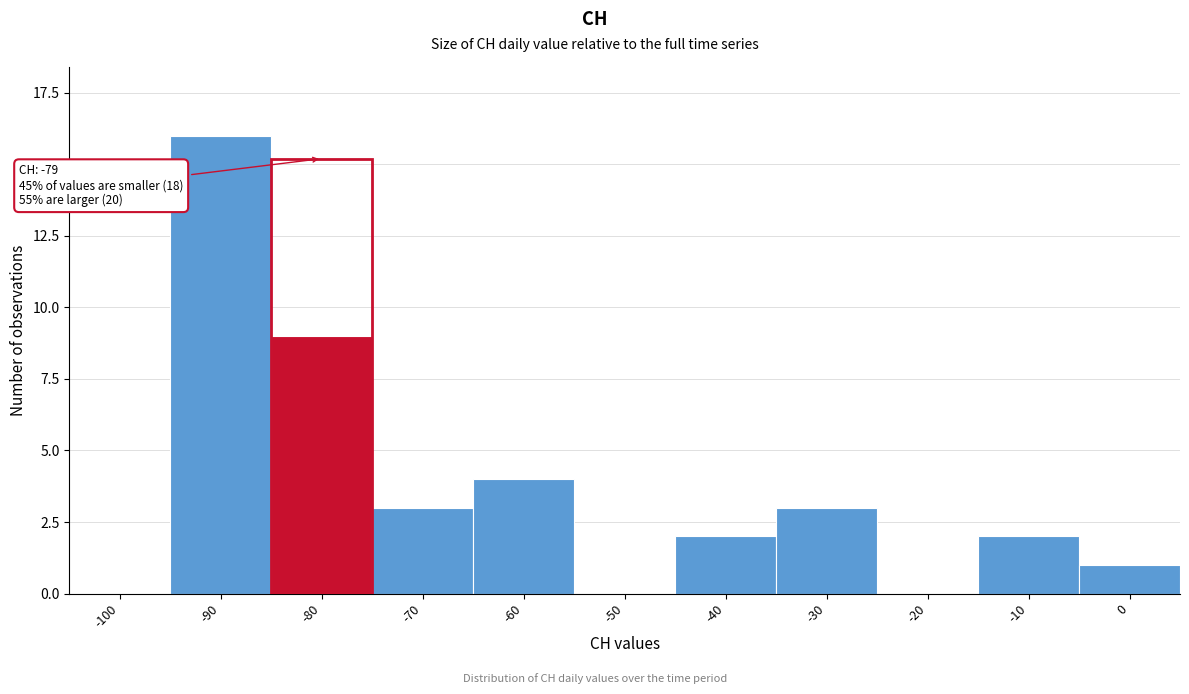

Reading left to right, transcribe all the data shown in this chart.

-100=0	-90=16	-80=9	-70=3	-60=4	-50=0	-40=2	-30=3	-20=0	-10=2	0=1